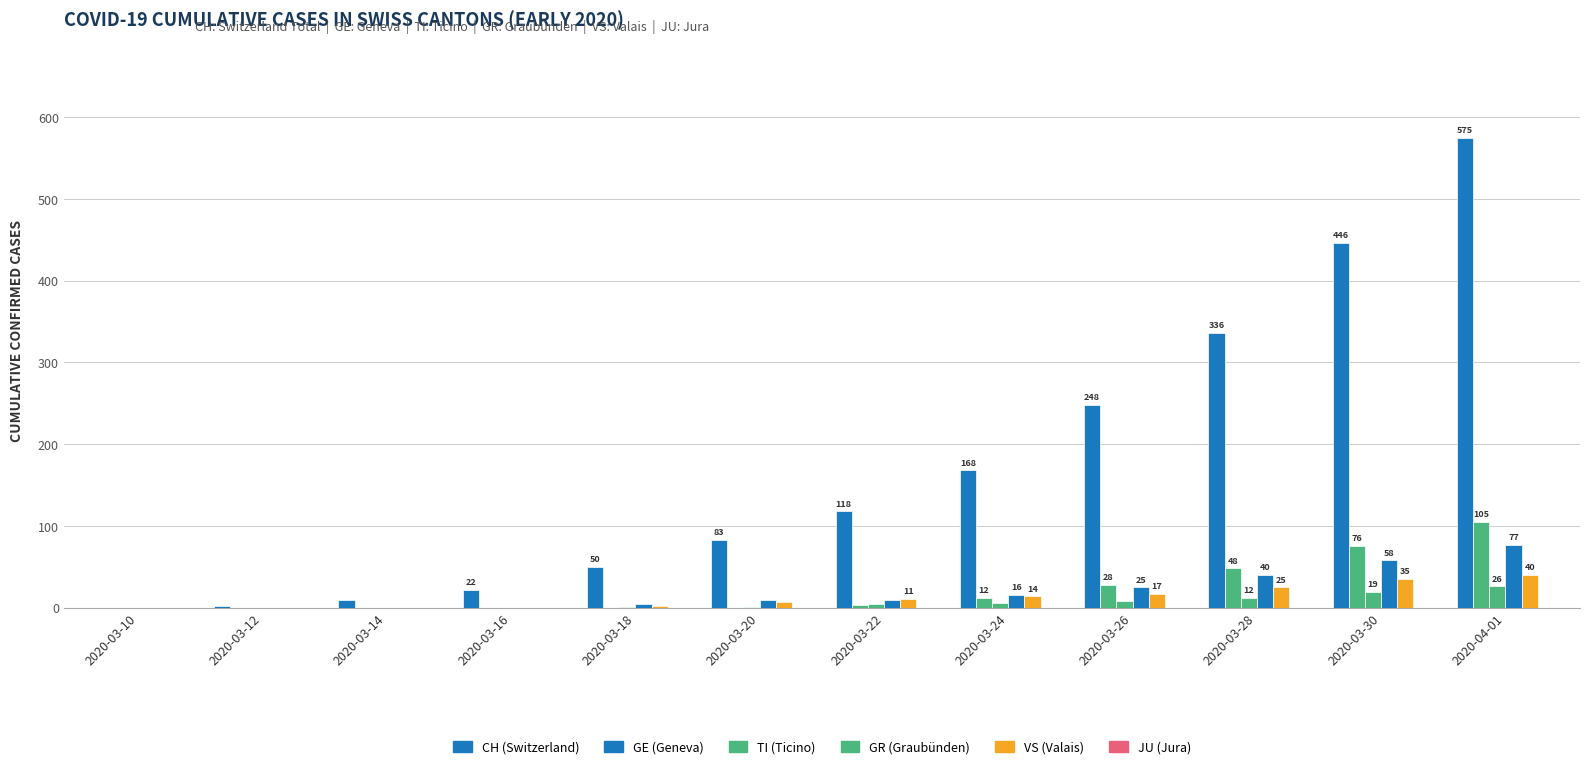

Count the number of data series in this chart.

5